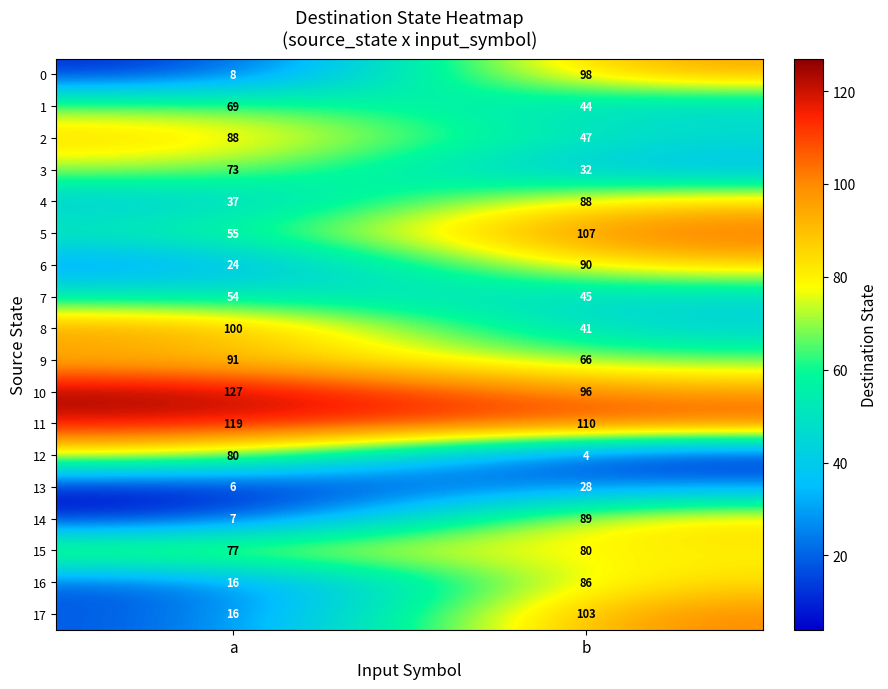

Rank the series at b from highest to lowest value.

11, 5, 17, 0, 10, 6, 14, 4, 16, 15, 9, 2, 7, 1, 8, 3, 13, 12